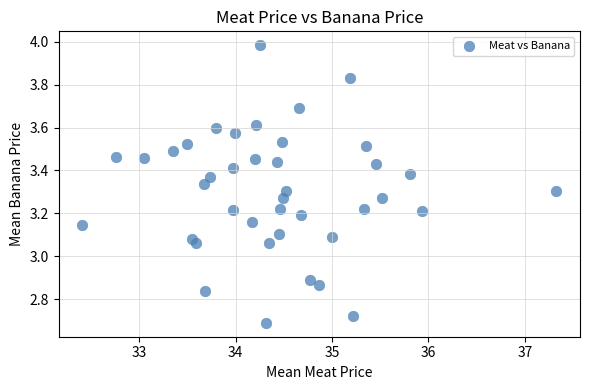

What is the range of Y values (max minus min)?

1.3